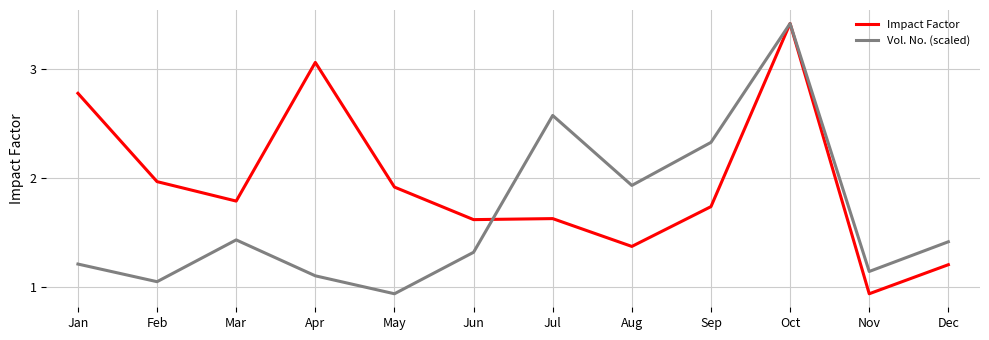

At Feb, list the series in order from smallest to largest.

Vol. No. (scaled), Impact Factor